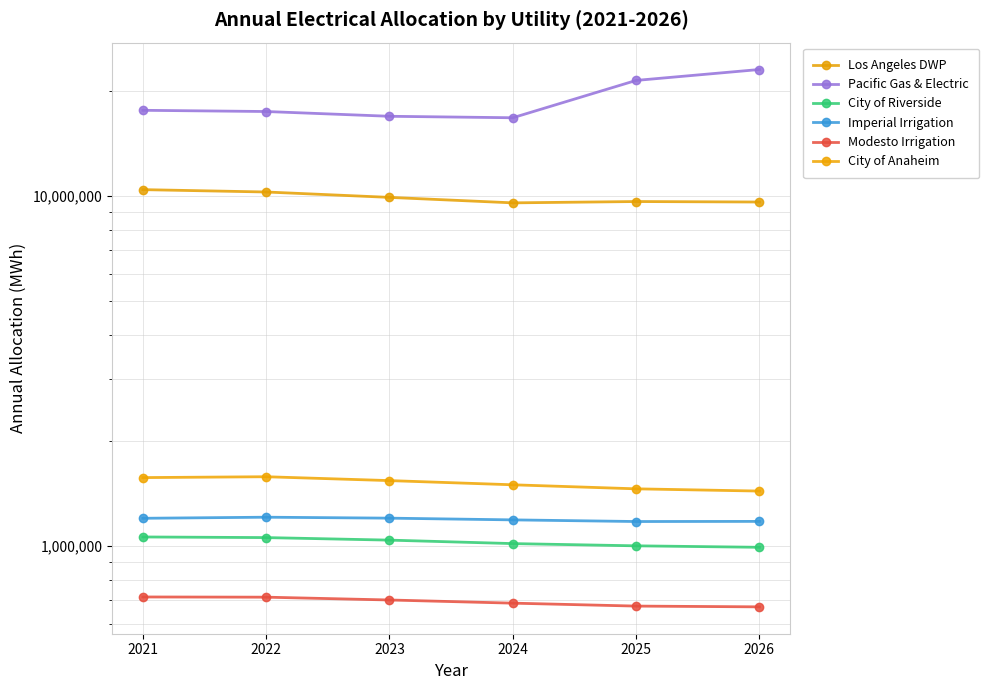

Reading right to left, list all the values displayed in this chart.

Los Angeles DWP: 2026=9622159	2025=9653515	2024=9569498	2023=9920930	2022=10278898	2021=10440249
Pacific Gas & Electric: 2026=23023113	2025=21426107	2024=16757499	2023=16921166	2022=17460185	2021=17599777
City of Riverside: 2026=991145	2025=1000815	2024=1015558	2023=1039042	2022=1056559	2021=1060927
Imperial Irrigation: 2026=1175503	2025=1174397	2024=1187233	2023=1200777	2022=1208295	2021=1199715
Modesto Irrigation: 2026=669670	2025=673058	2024=686193	2023=700645	2022=713743	2021=714695
City of Anaheim: 2026=1435129	2025=1456438	2024=1495687	2023=1537495	2022=1577179	2021=1568268